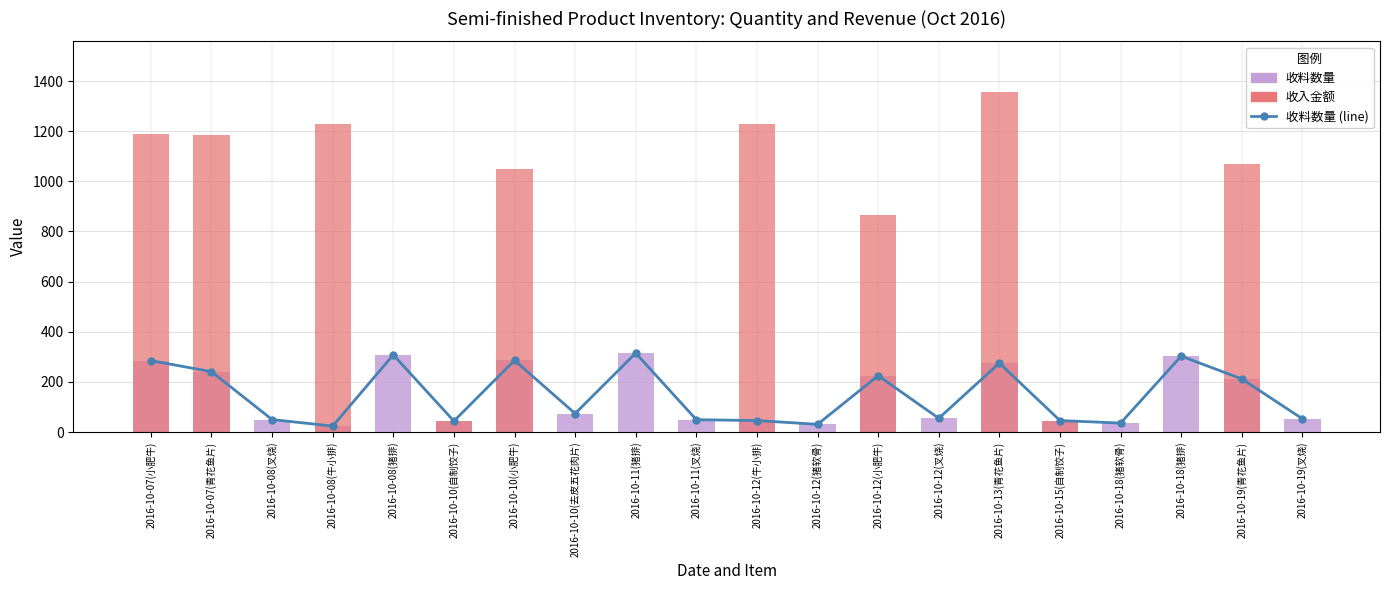

What is the label of the 4th bar from the right?

2016-10-18(猪软骨)